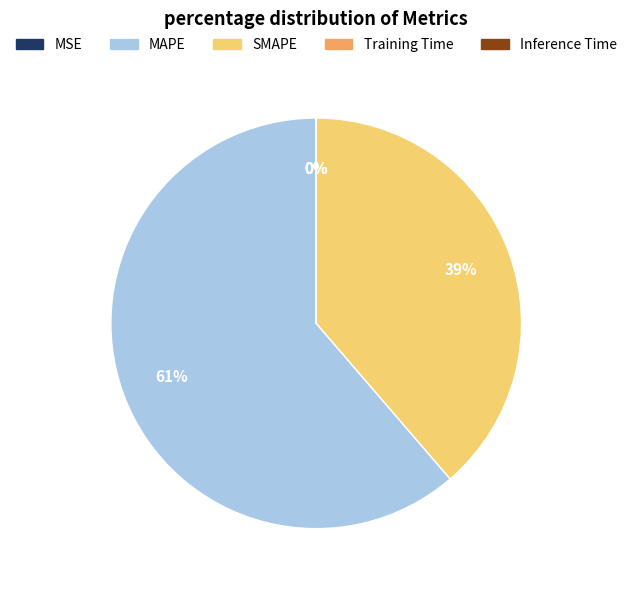

What percentage is the SMAPE slice, to the nearest percent?

39%